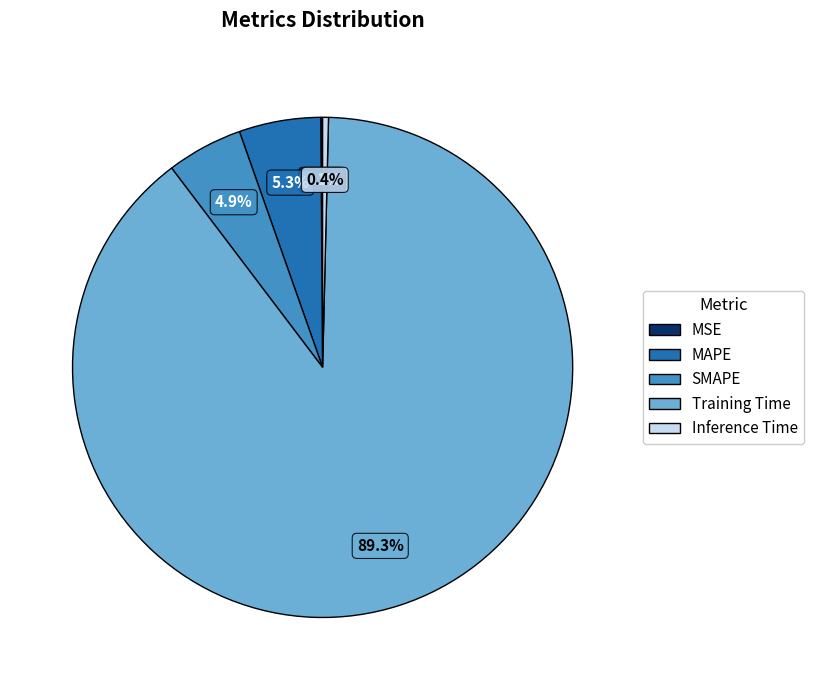

What percentage do MAPE and SMAPE together represent?

10.2%